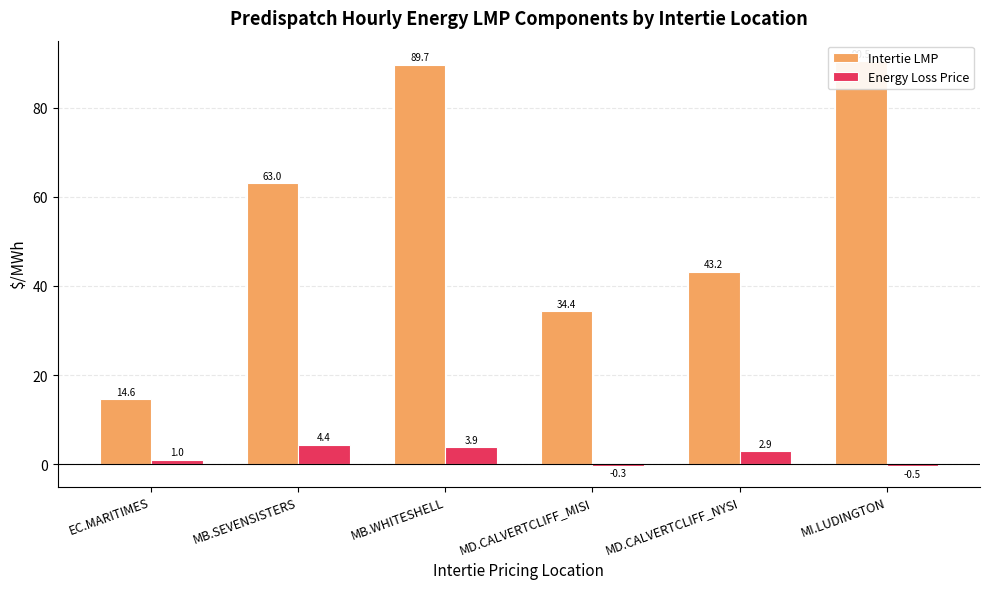

What is the difference between the Intertie LMP values at EC.MARITIMES and MB.WHITESHELL?

75.0